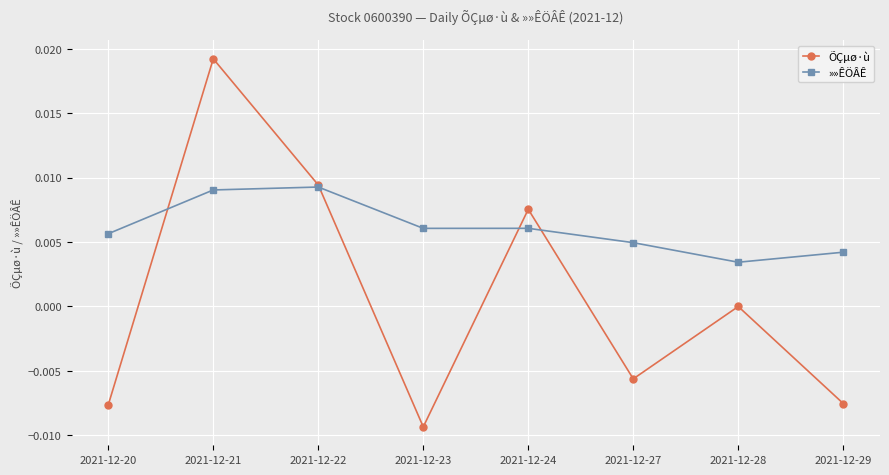

Is this an area chart (filled region under the line)?

No